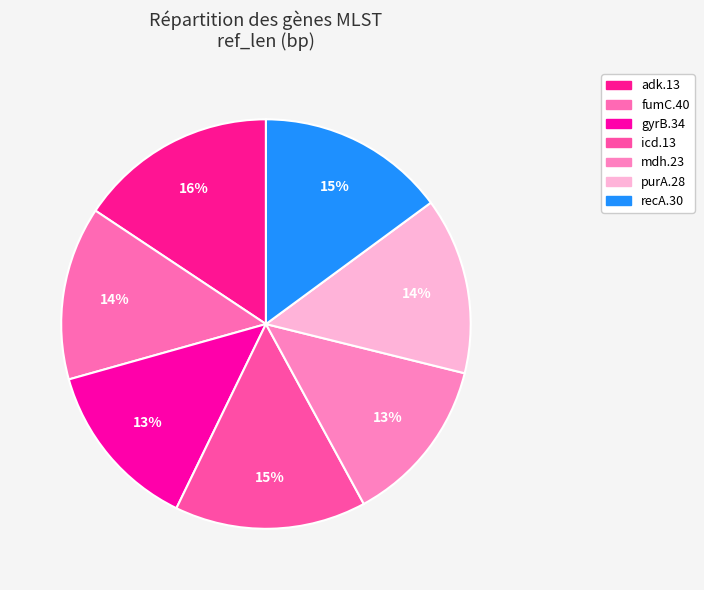

Count the number of slices in the pie.

7